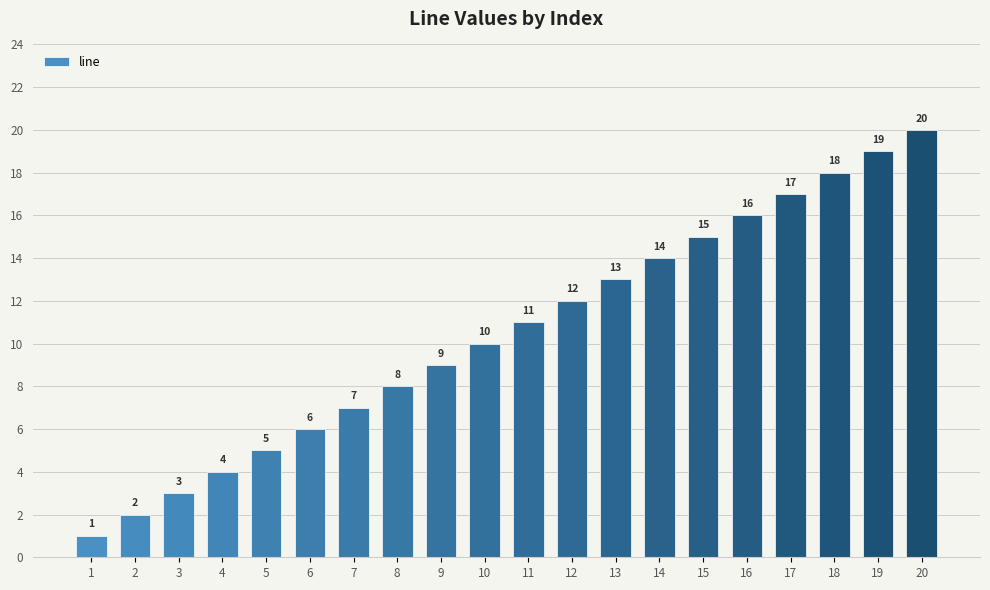

What is the sum of all values?

210